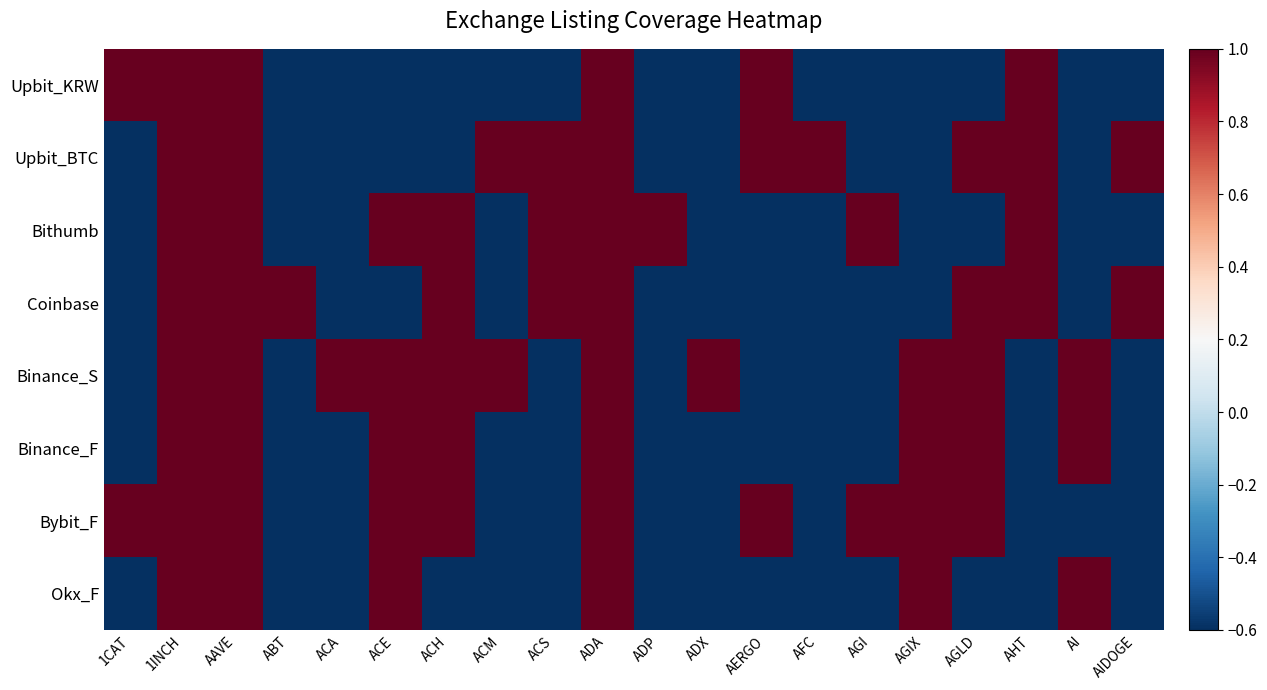

At how many categories does at least one series exceed 0?

20